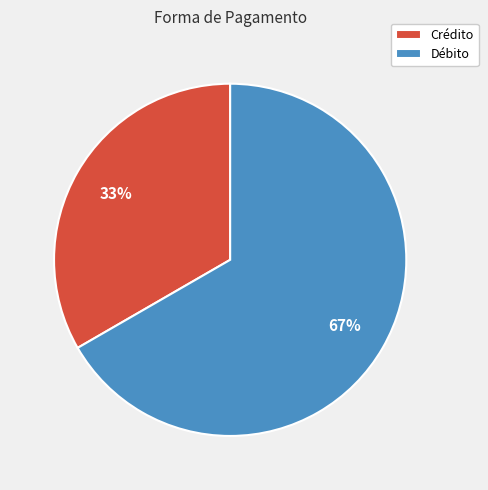

How many slices are in this pie chart?

2